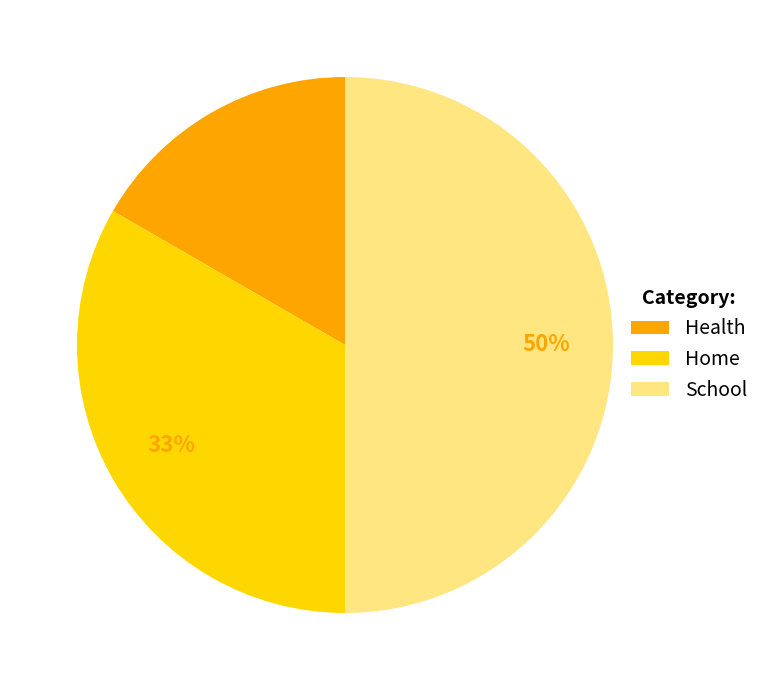

To the nearest percent, what percentage of the pie is Home?

33%